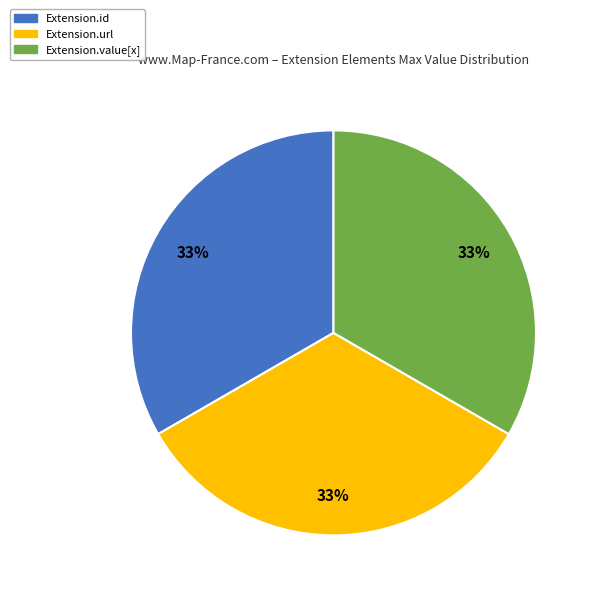

To the nearest percent, what is the average slice percentage?

33%